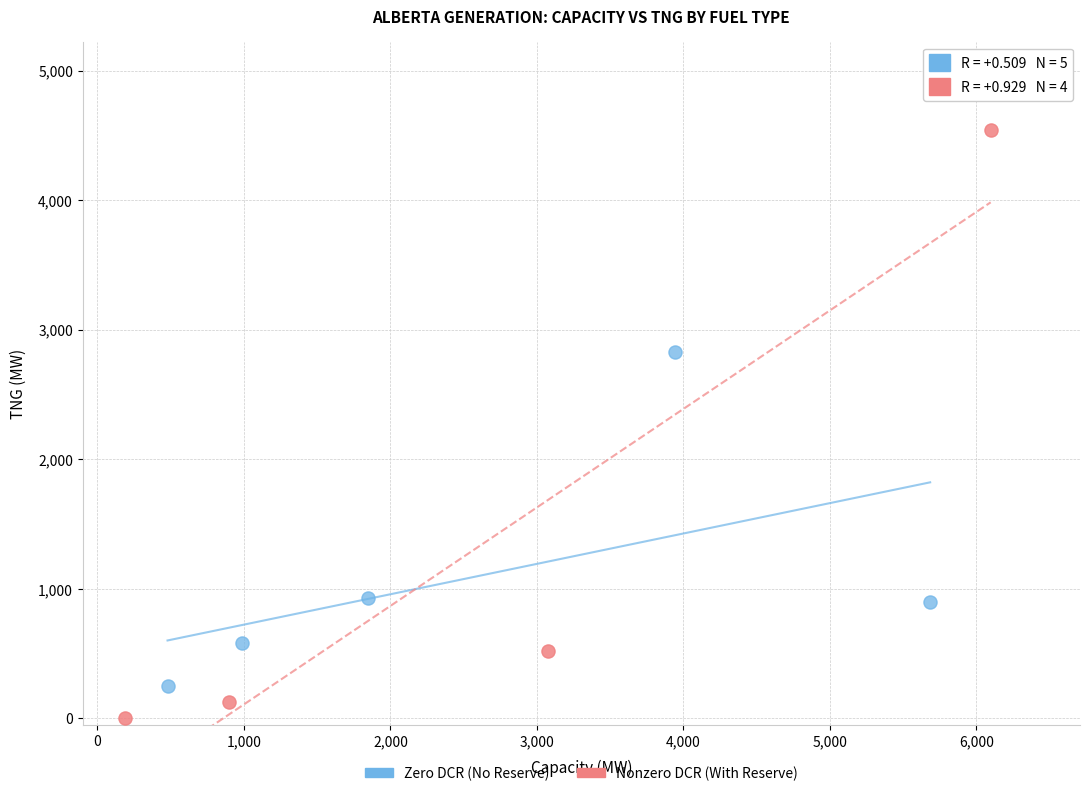

What are all the series names shown in the legend?

Zero DCR (No Reserve), Nonzero DCR (With Reserve)